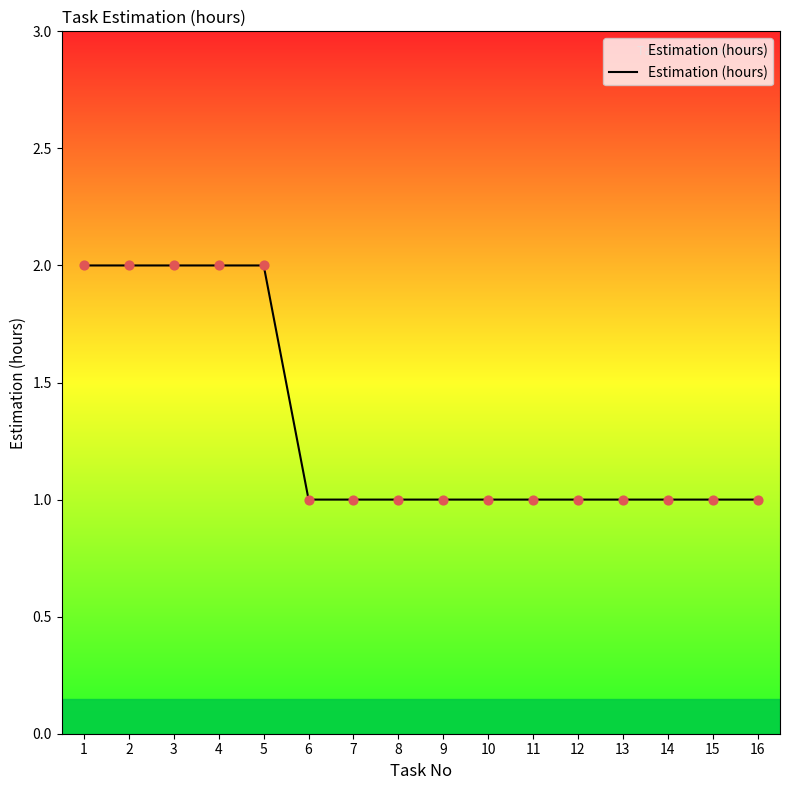

Approximately how many times larger is the value at 5 compared to 7?

2.0